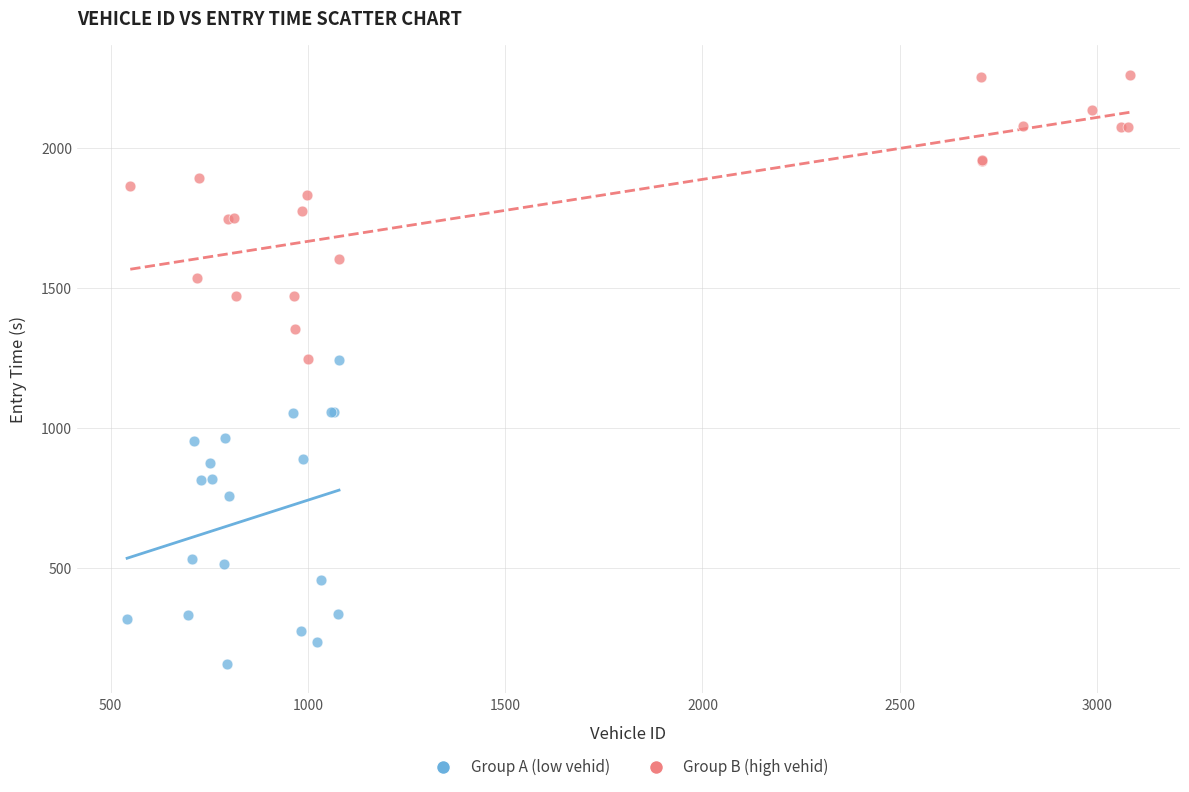

Which series has the widest spread of Y values?

Group A (low vehid)